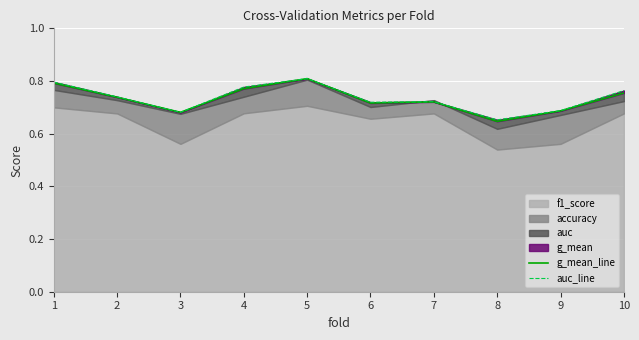

How many lines are shown in the chart?

2